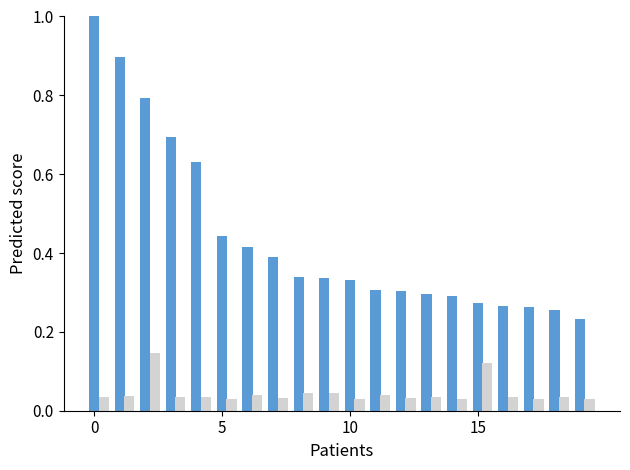

What is the maximum value shown in the chart?

1.0